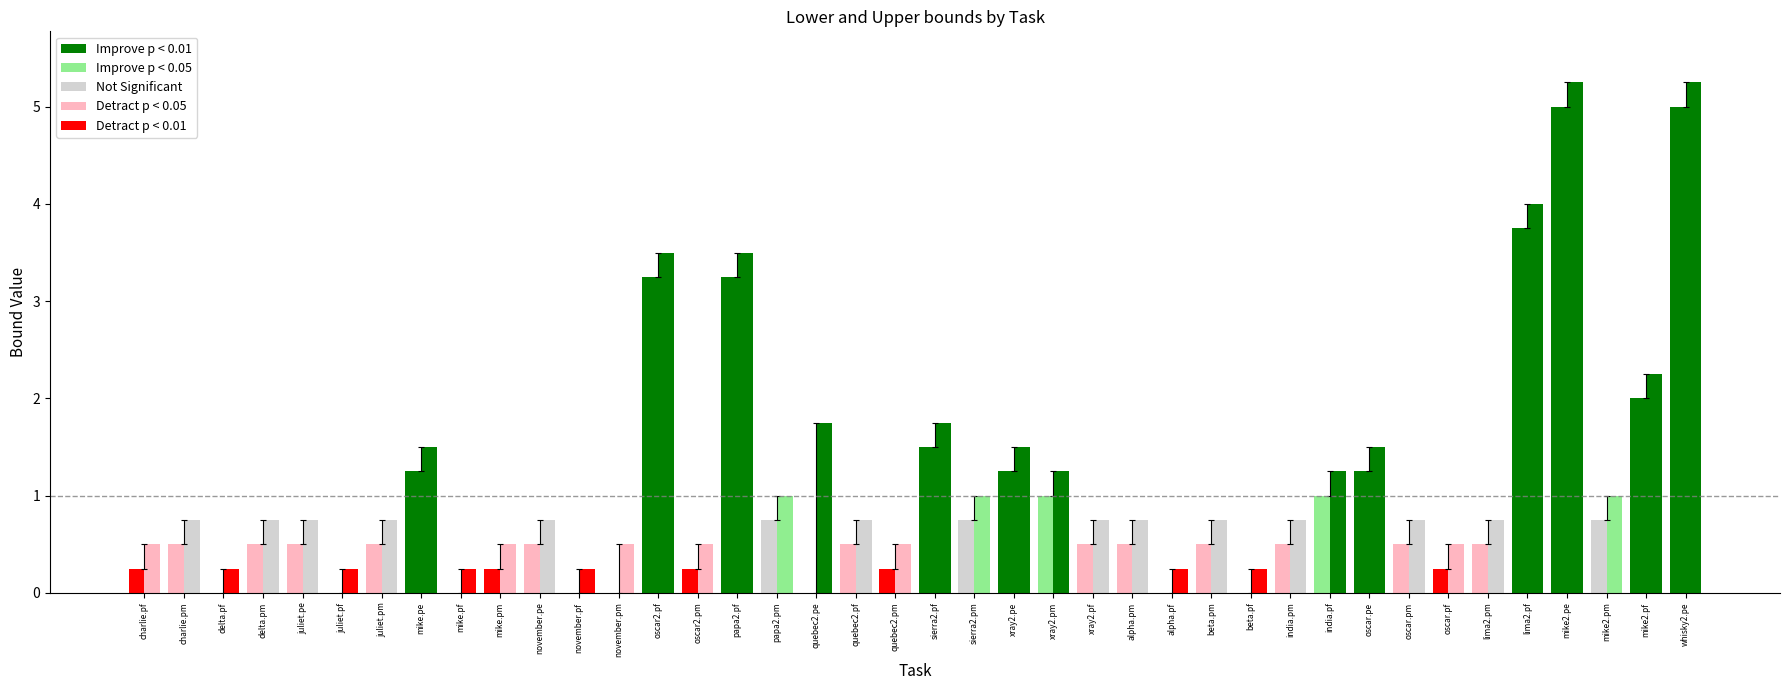

What is the label of the 11th bar from the left?

november.pe